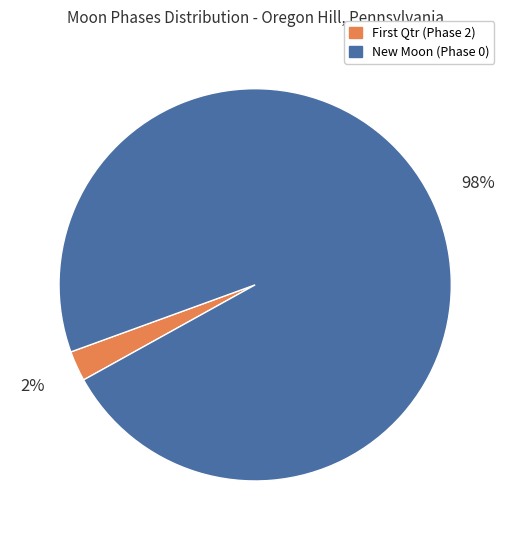

Rank the categories by value from highest to lowest.

New Moon (Phase 0), First Qtr (Phase 2)